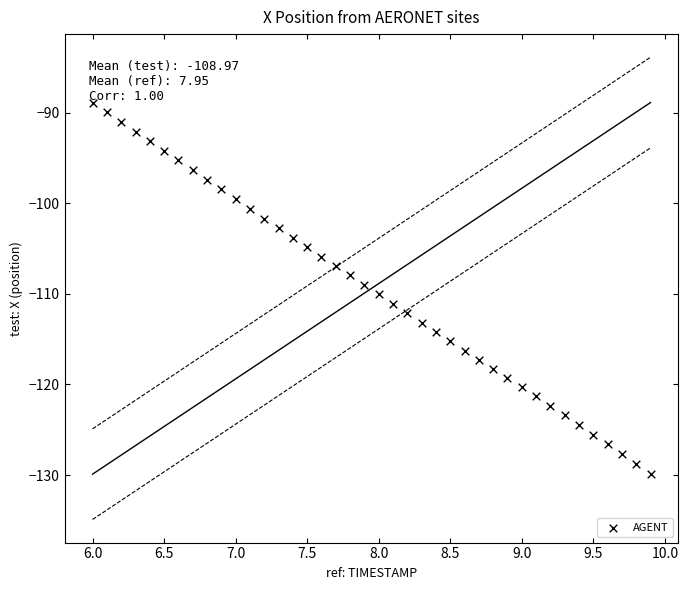

What is the range of Y values (max minus min)?

41.0